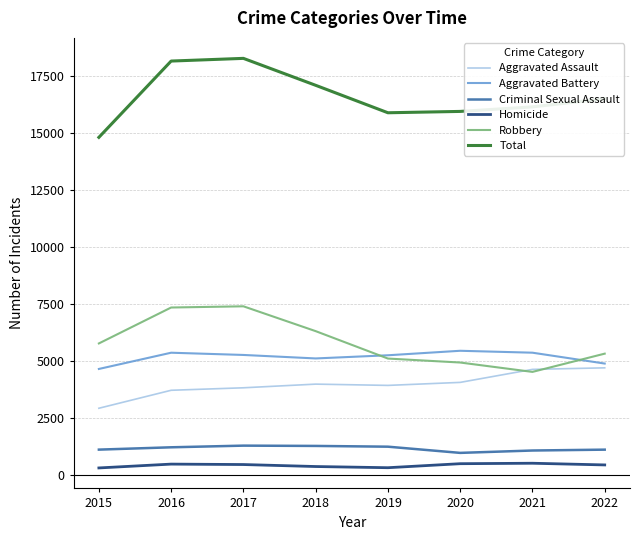

What are all the series names shown in the legend?

Aggravated Assault, Aggravated Battery, Criminal Sexual Assault, Homicide, Robbery, Total